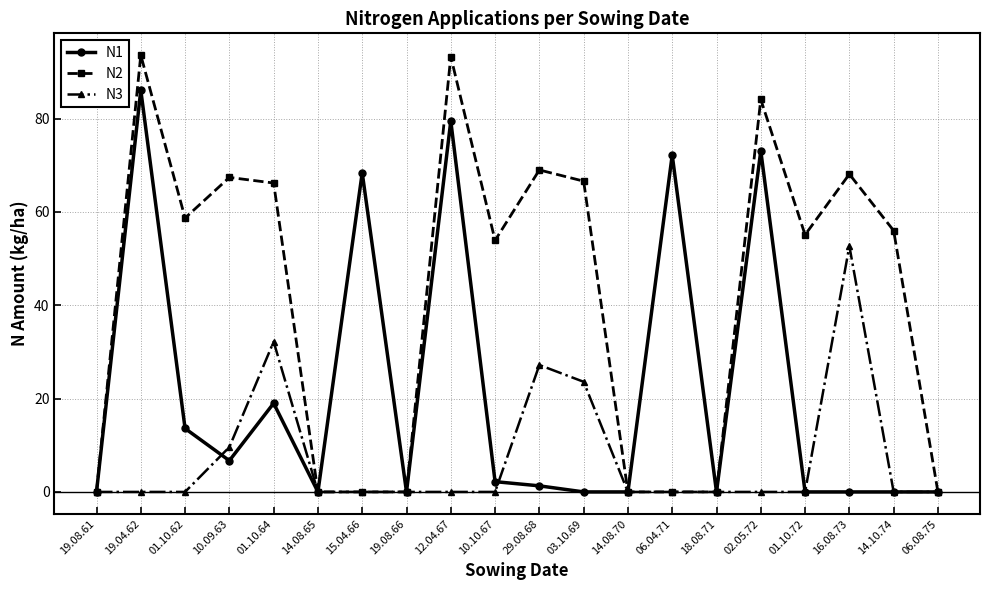

Is it true that N1 equals 41.8 at 19.04.62?

False